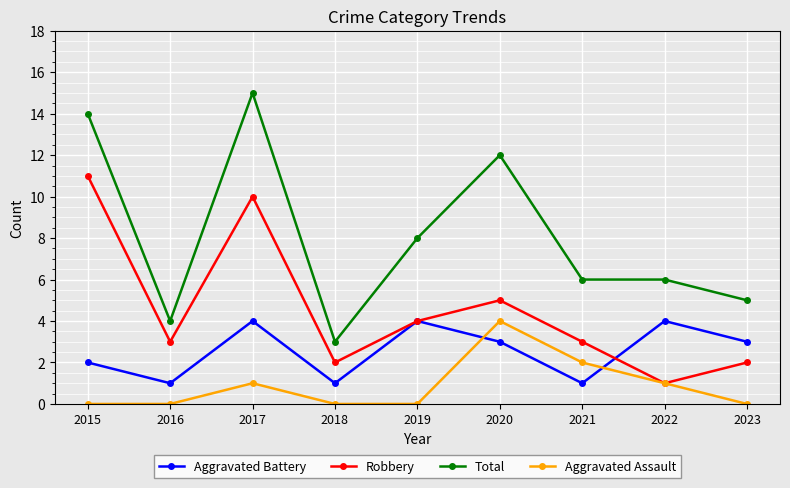

Does the chart display data point markers on the line(s)?

Yes